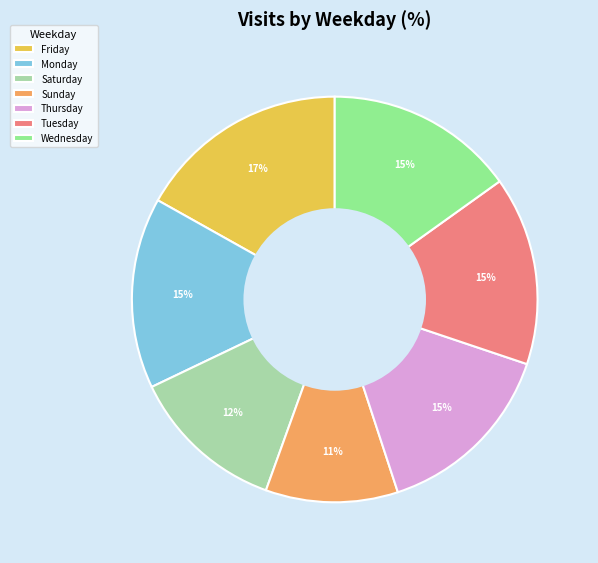

Do Friday and Saturday together represent more than half of the pie?

No